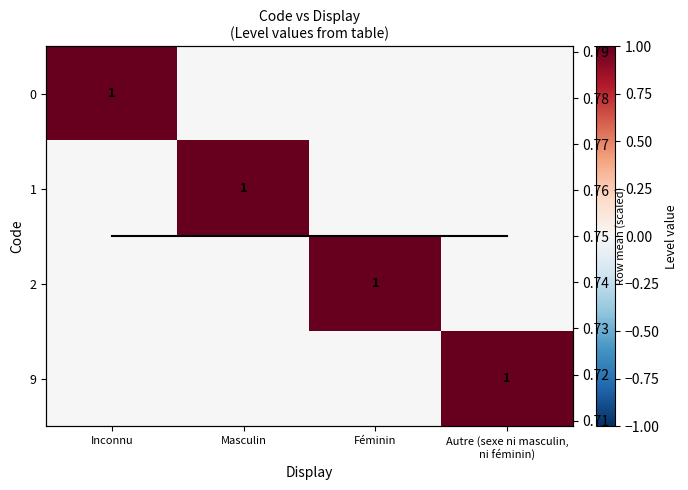

The 0 series shows 0 at Masculin. True or false?

True